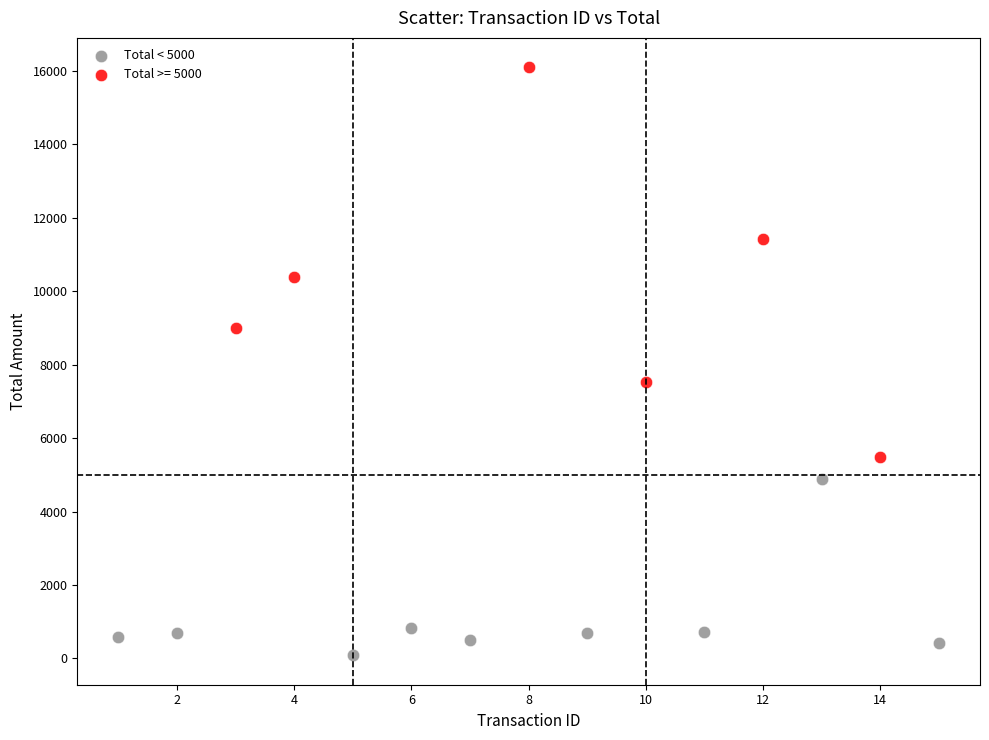

Which series contains the lowest Y value?

Total < 5000